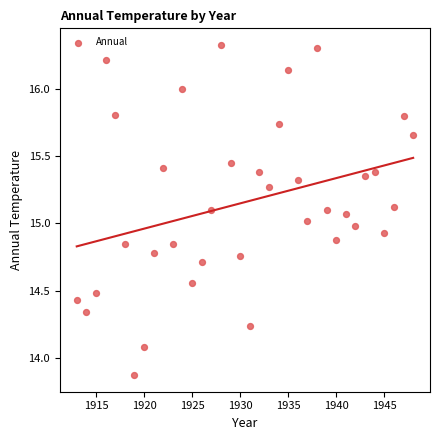

What is the range of Y values (max minus min)?

2.5